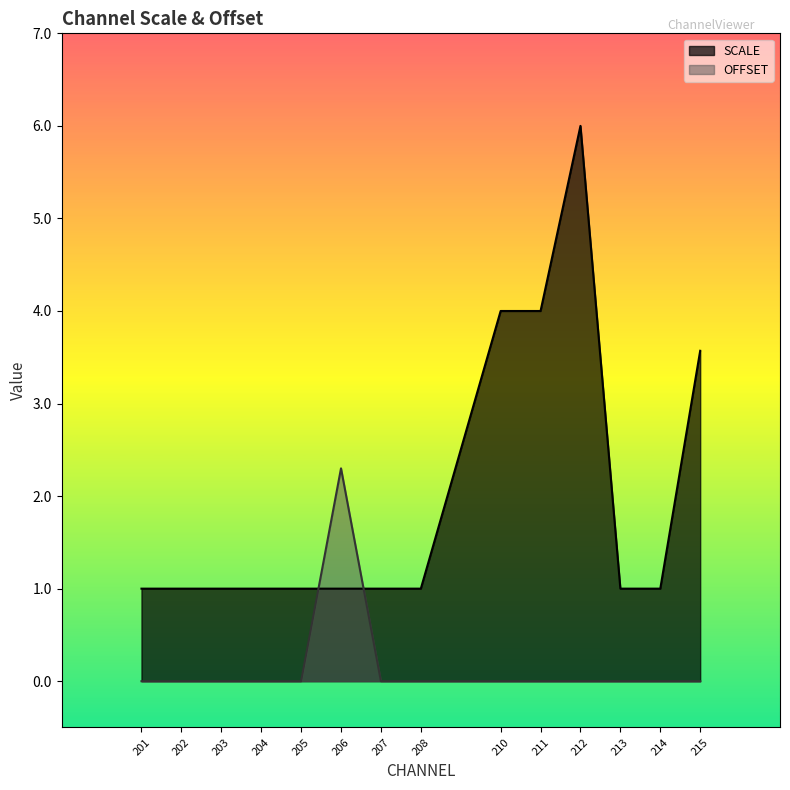

Reading right to left, transcribe all the data shown in this chart.

SCALE: 215=3.6	214=1.0	213=1.0	212=6.0	211=4.0	210=4.0	208=1.0	207=1.0	206=1.0	205=1.0	204=1.0	203=1.0	202=1.0	201=1.0
OFFSET: 215=0.0	214=0.0	213=0.0	212=0.0	211=0.0	210=0.0	208=0.0	207=0.0	206=2.3	205=0.0	204=0.0	203=0.0	202=0.0	201=0.0